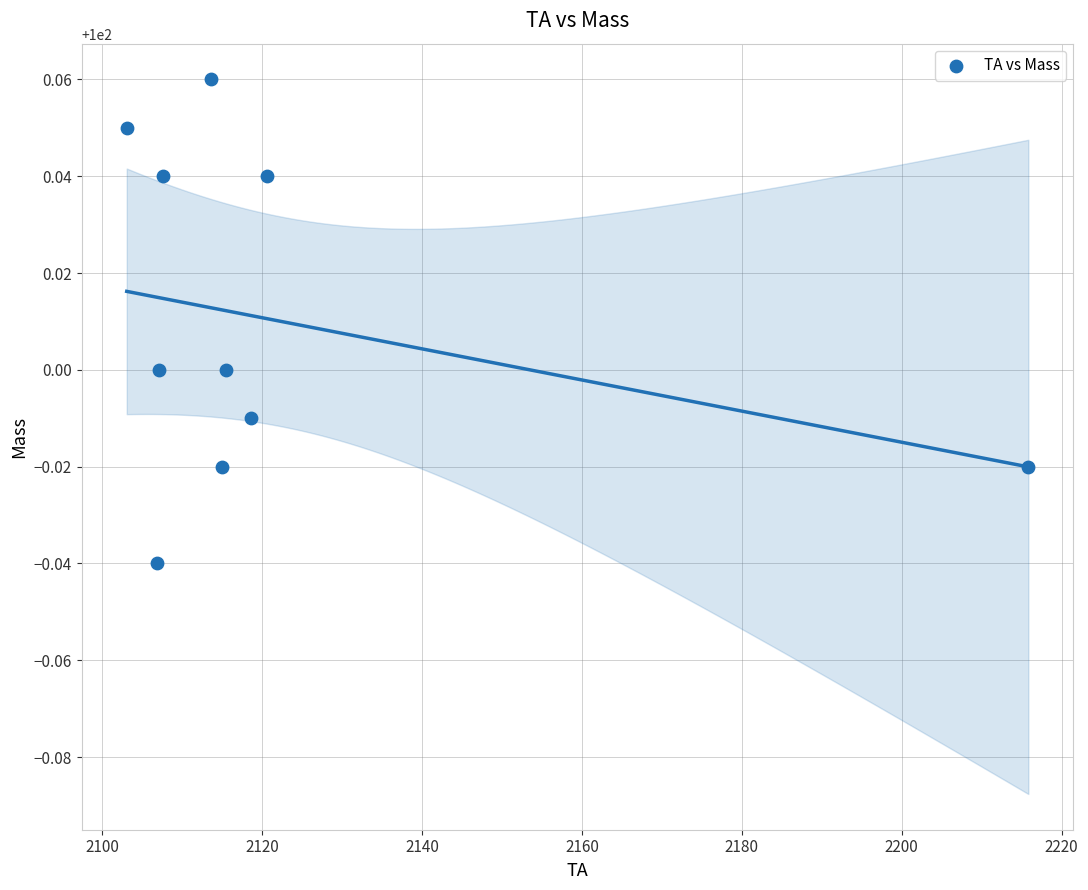

What is the average X value?

2122.4